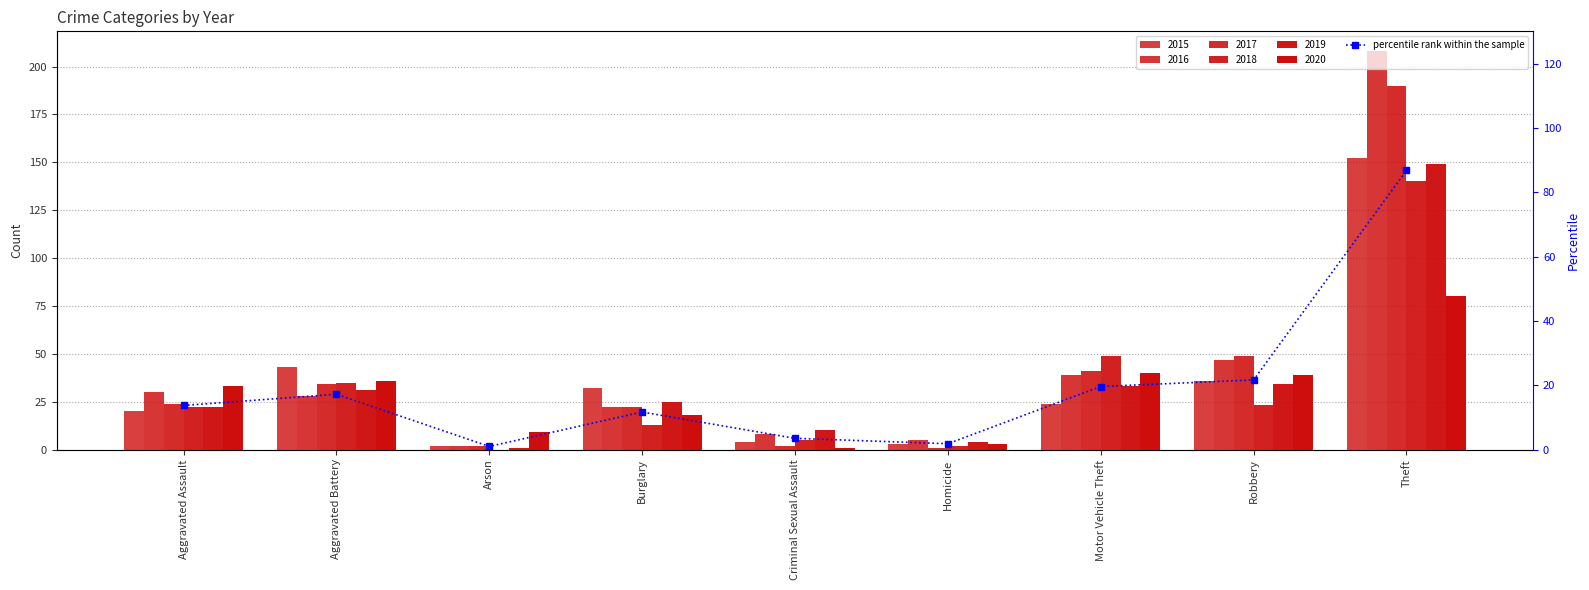

Which label corresponds to the largest value in the chart?

Theft